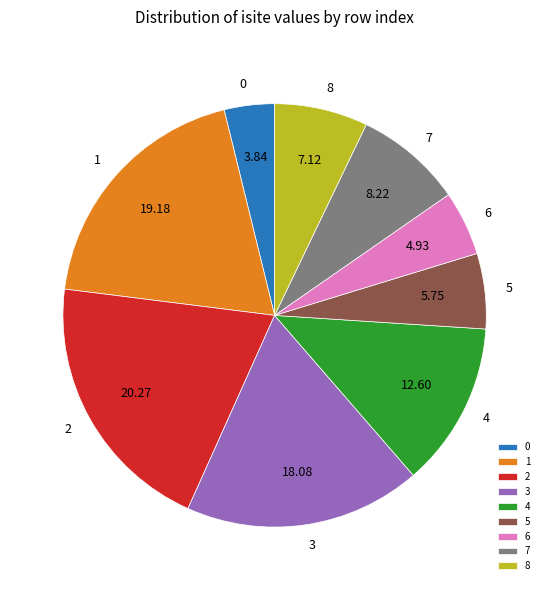

Which slice is the largest?

2